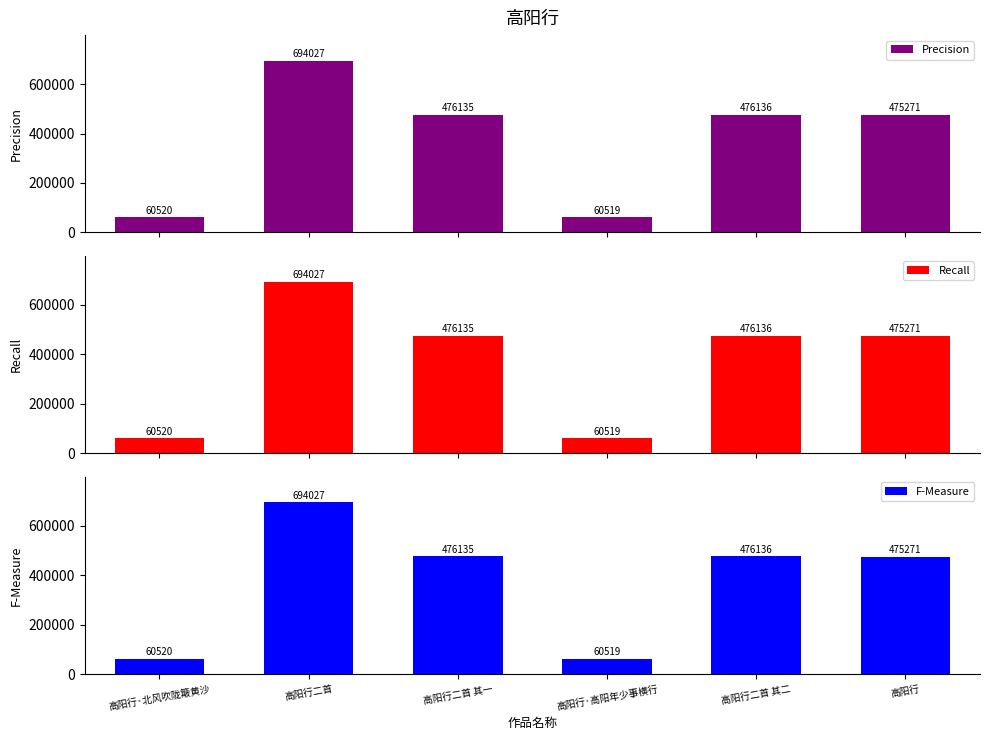

Which series has the largest range (max minus min)?

Precision